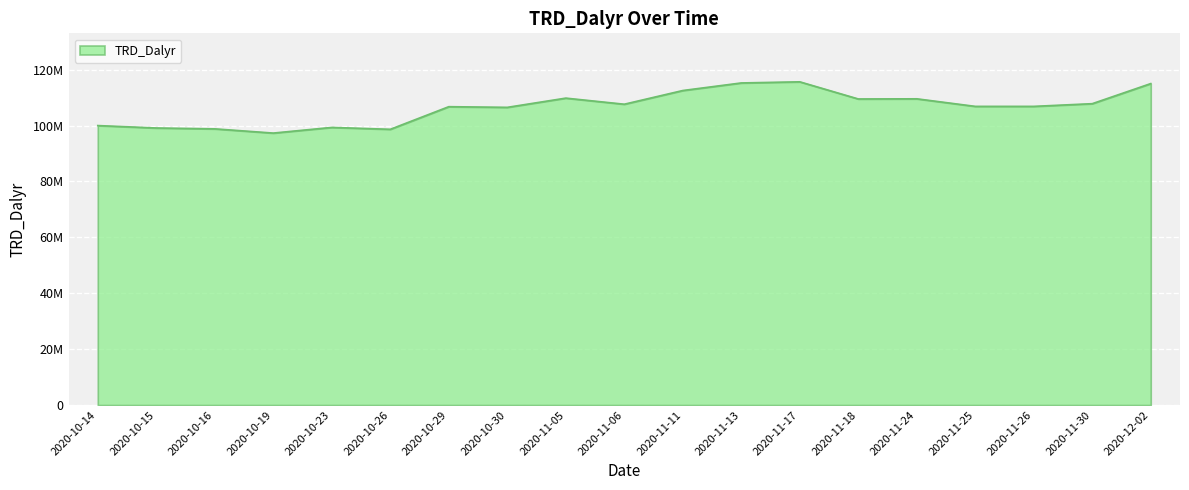

Is this an area chart (filled region under the line)?

Yes